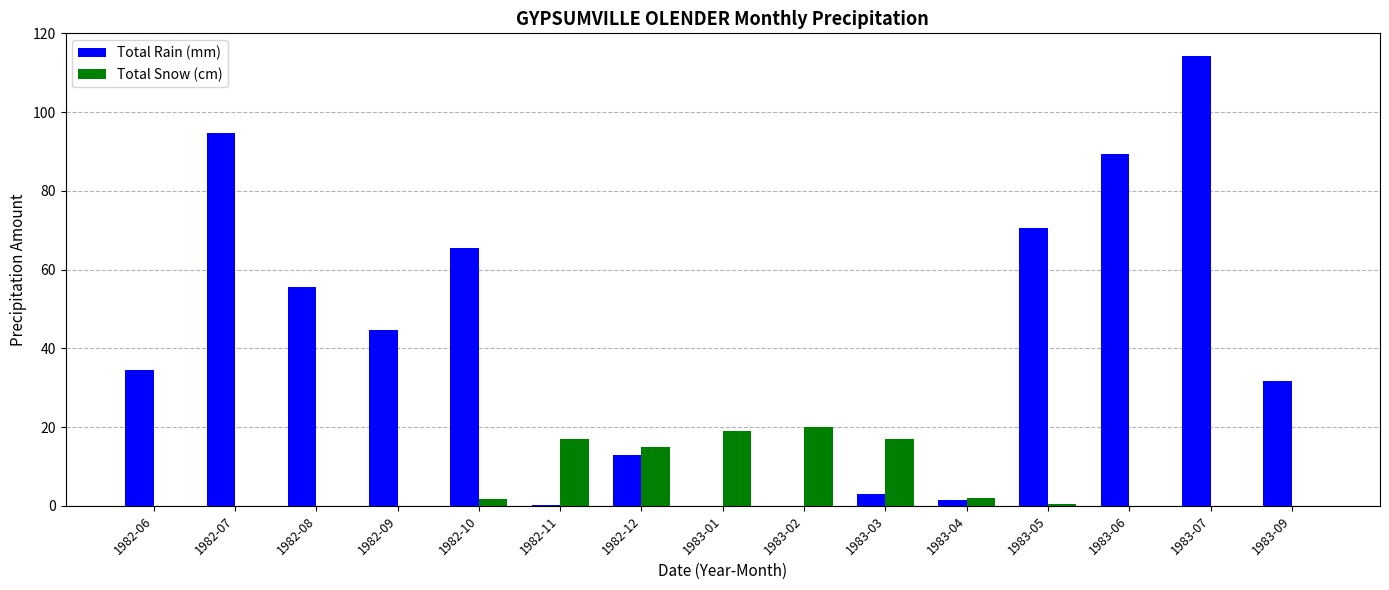

What is the sum of the Total Rain (mm) values at 1982-07 and 1983-09?

126.3